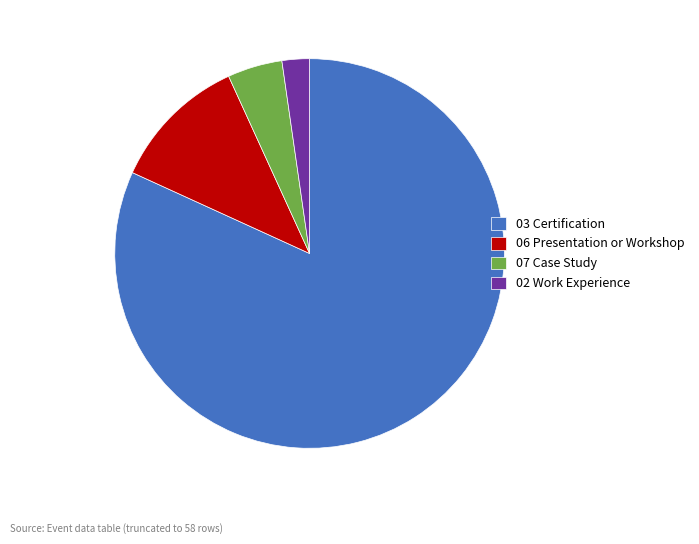

Is the sum of 07 Case Study and 06 Presentation or Workshop greater than half?

No